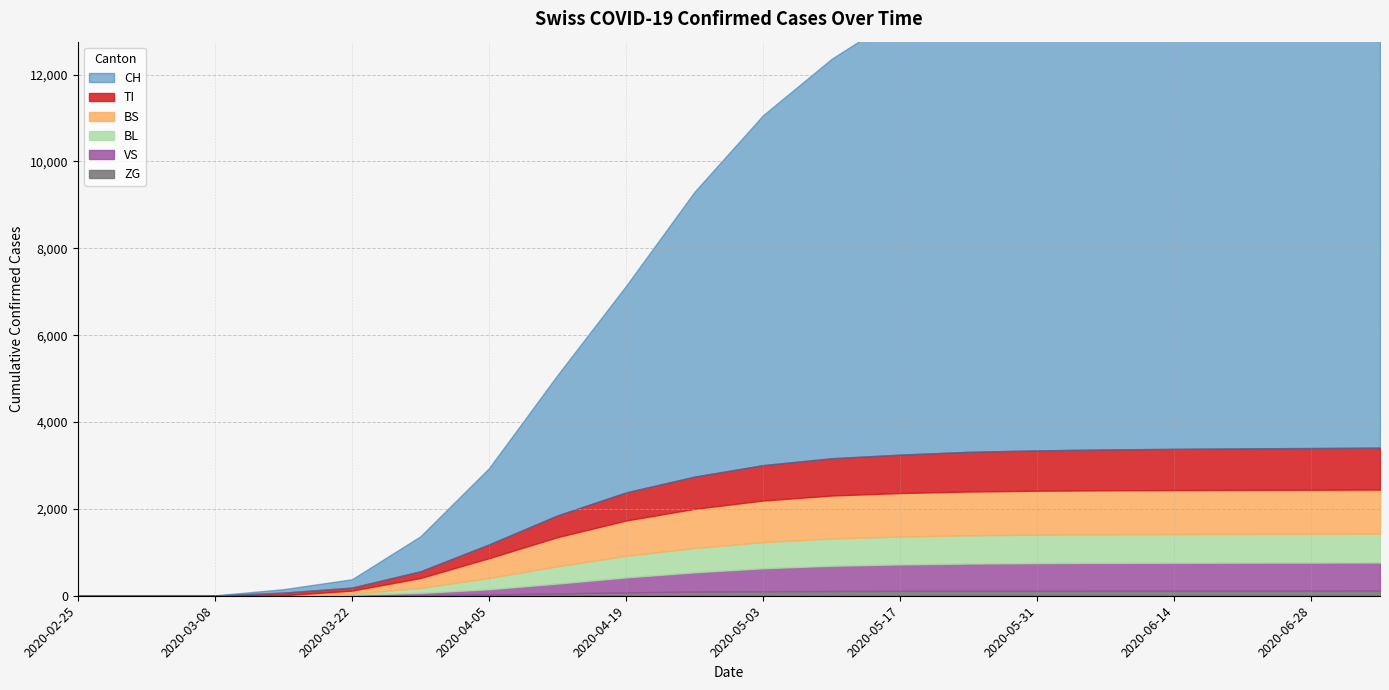

At which category is the sum across all series the highest?

2020-07-05